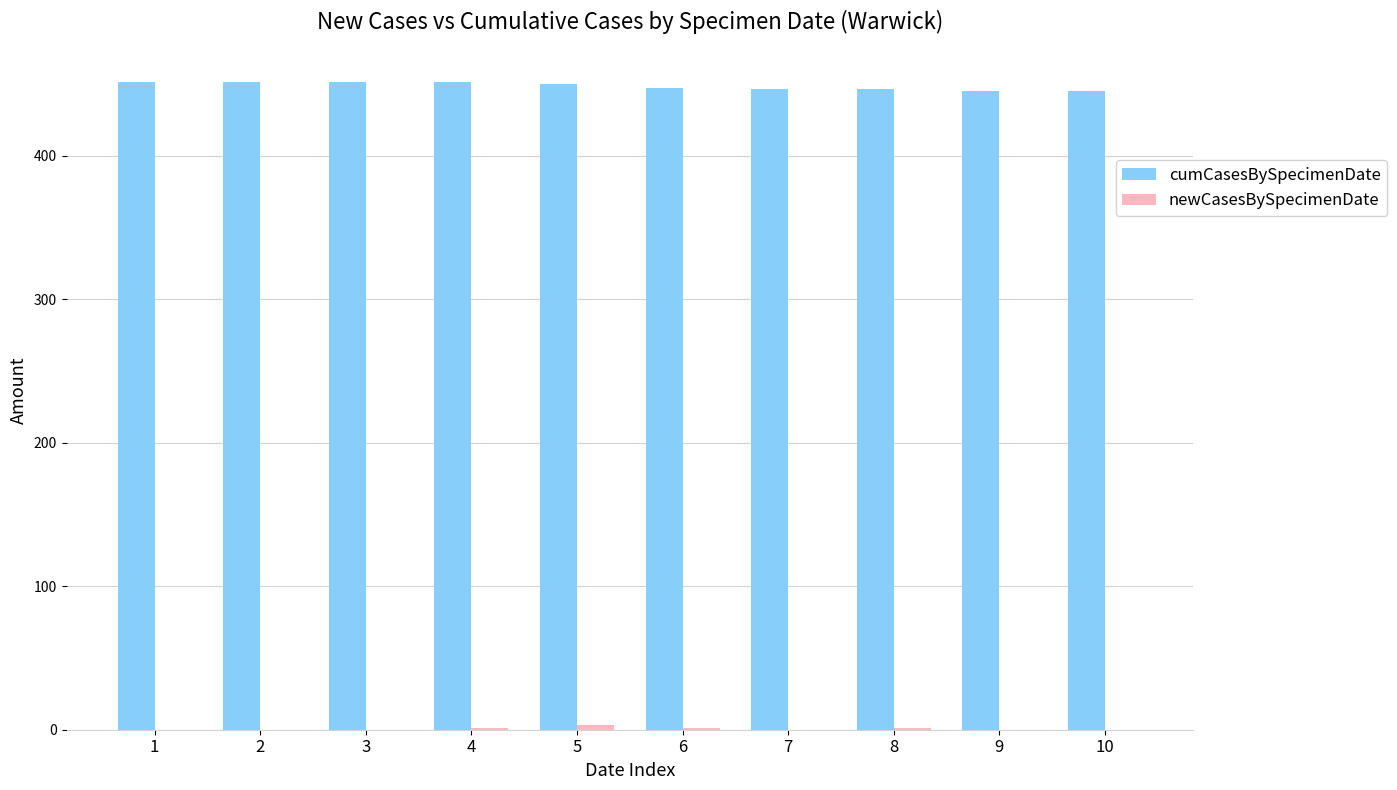

The value of cumCasesBySpecimenDate at 2 is 451. True or false?

True